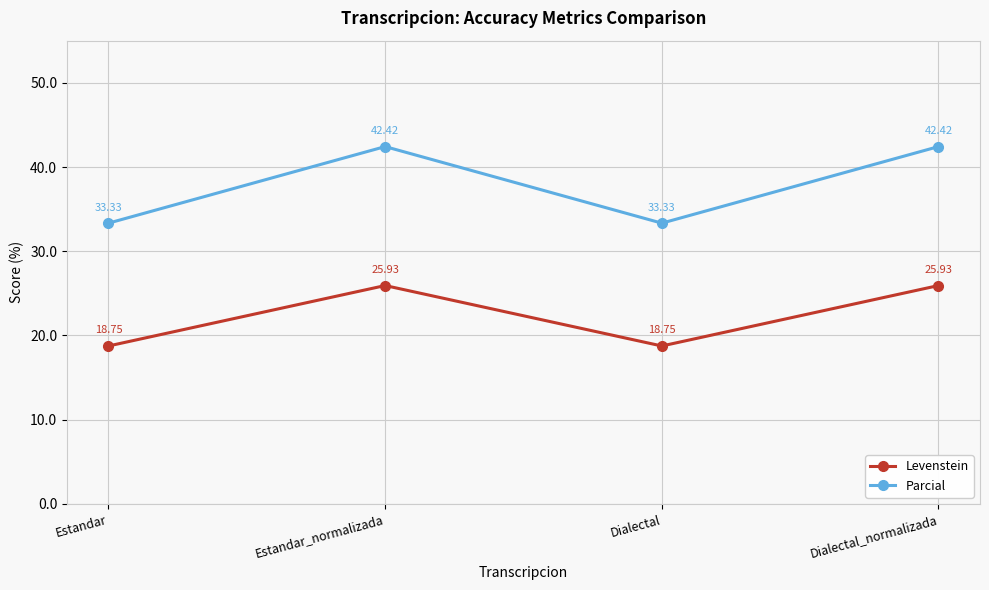

What is the difference between the Levenstein values at Dialectal_normalizada and Dialectal?

7.2